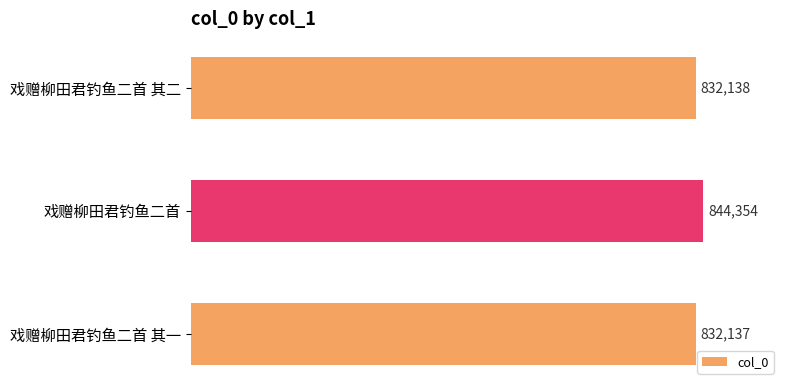

Between 戏赠柳田君钓鱼二首 其二 and 戏赠柳田君钓鱼二首, which is larger?

戏赠柳田君钓鱼二首